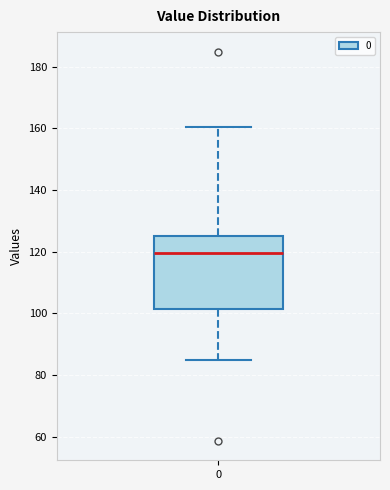

Transcribe this box plot: give where the median line is, the range the box spans, and where the two whiskers end, as read against the y-axis. The values are not printed on the chart, so give them approximately, as read against the axis.

median 120, box 102 to 126, whiskers 84 to 160